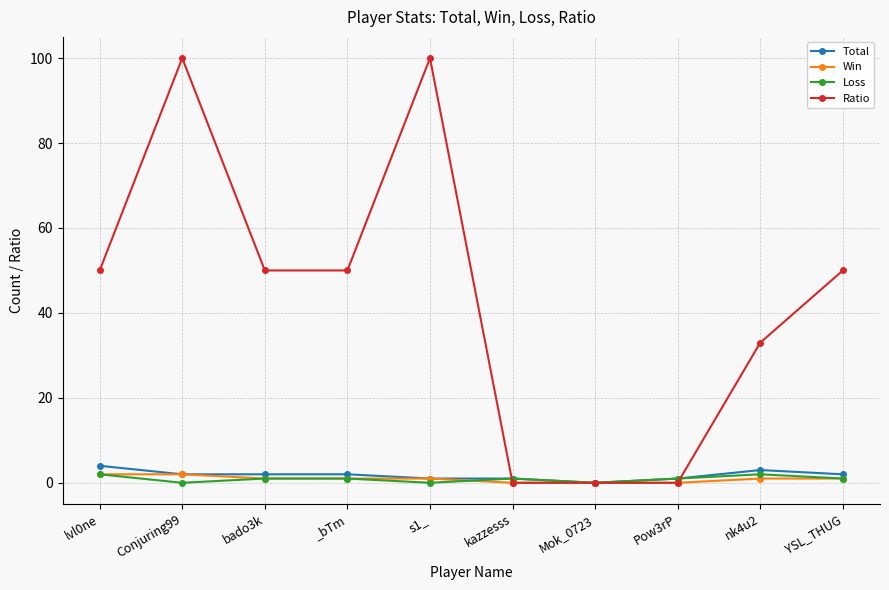

What is the difference between the second highest and minimum values in the Loss series?

2